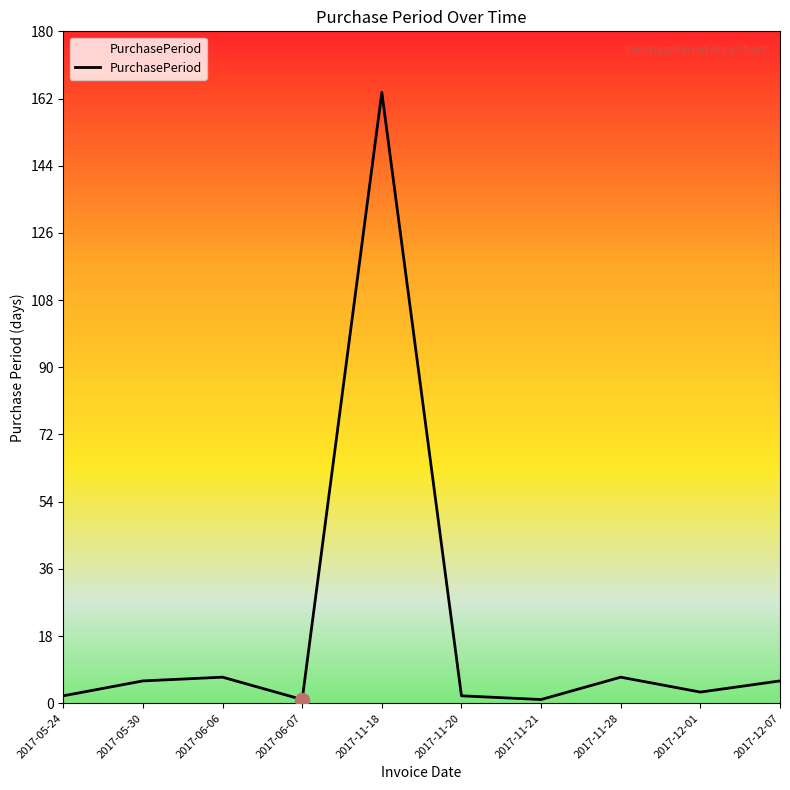

What is the smallest value displayed?

1